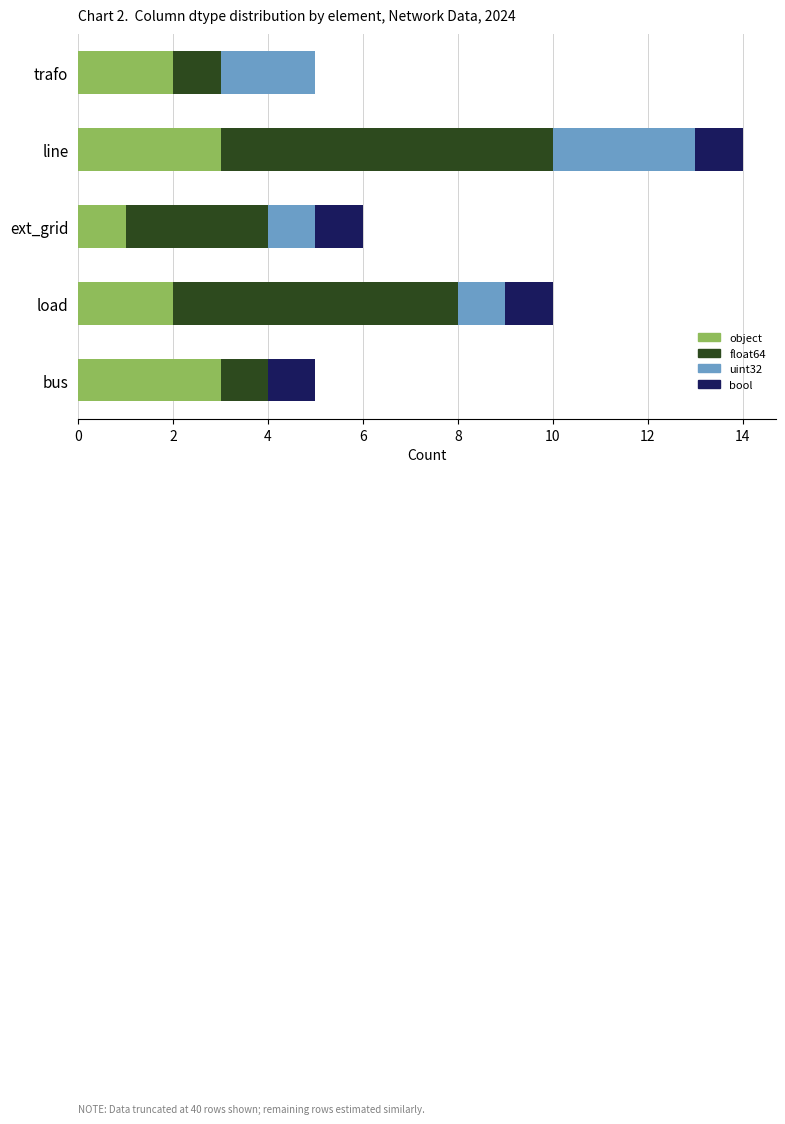

The object series shows 3 at bus. True or false?

True